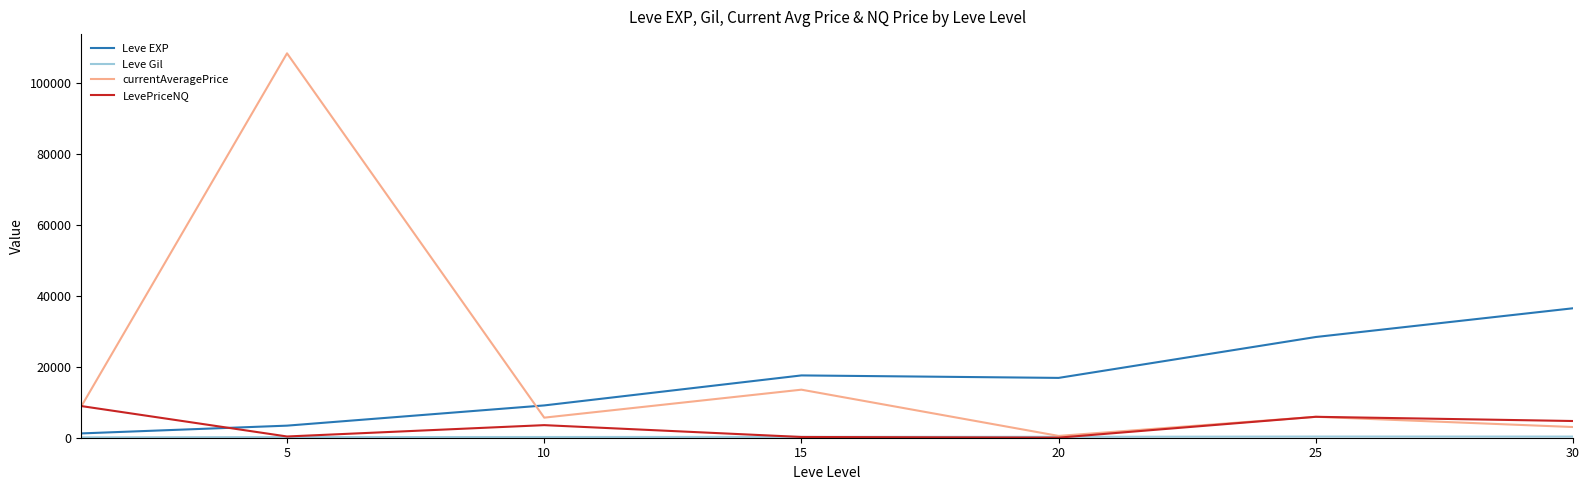

Which series has the largest range (max minus min)?

currentAveragePrice